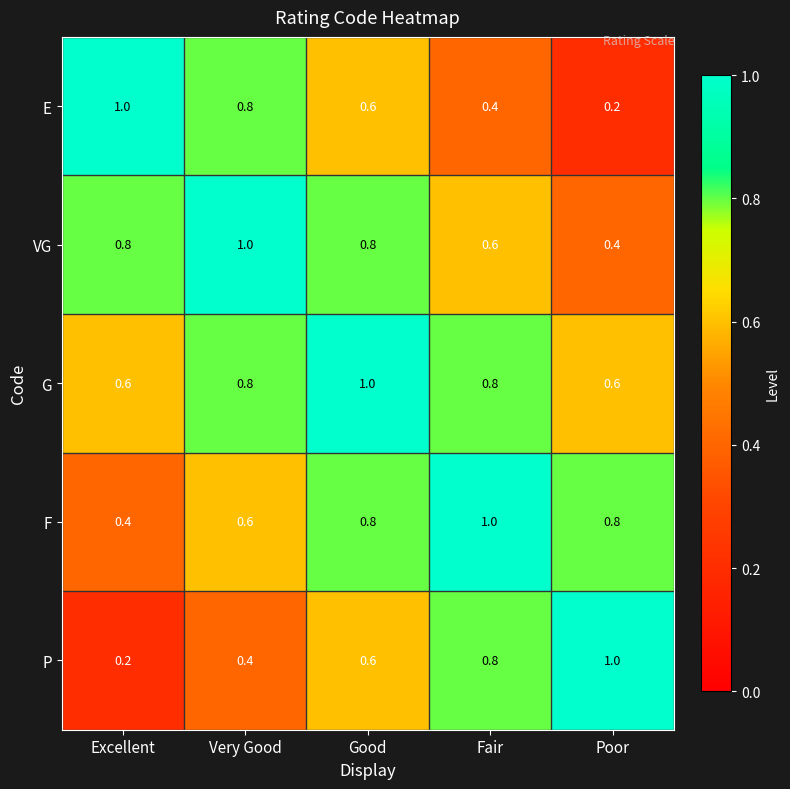

What is the difference between the highest and lowest values at Good?

0.4